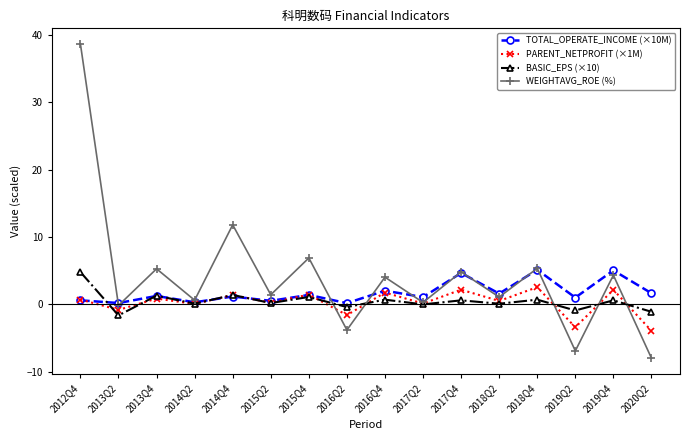

True or false: WEIGHTAVG_ROE (%) has a value of 4.3 at 2019Q4.

True